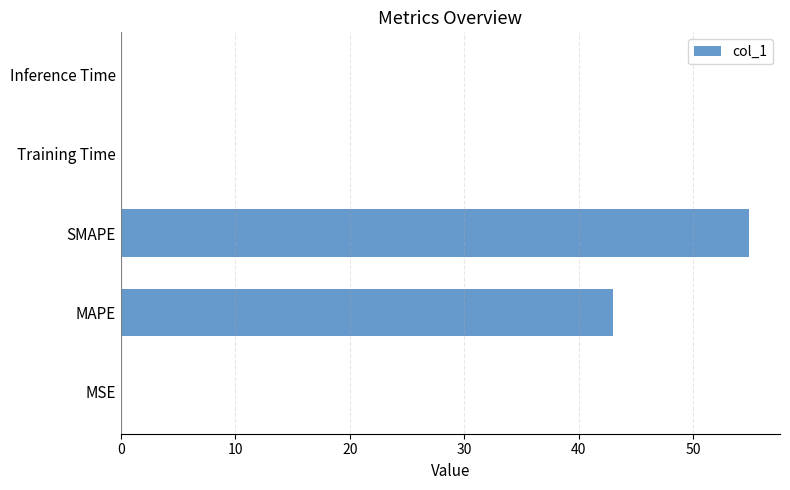

What is the sum of all values?

98.1